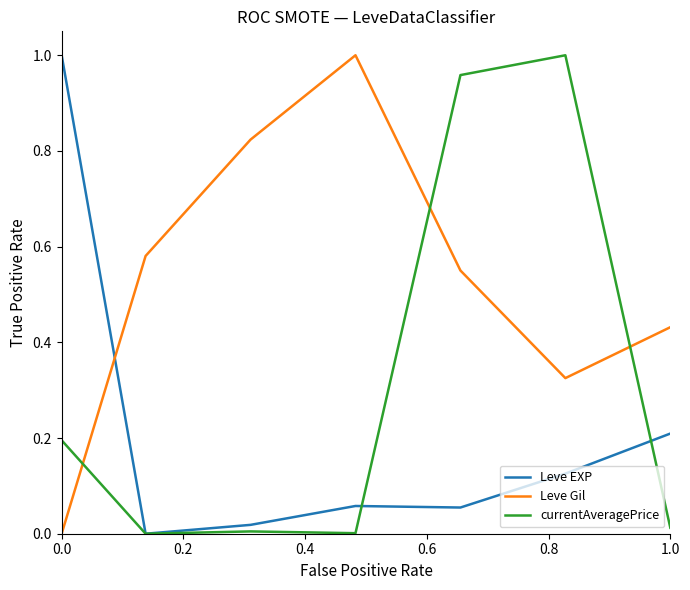

Which series has the largest total across all categories?

Leve Gil